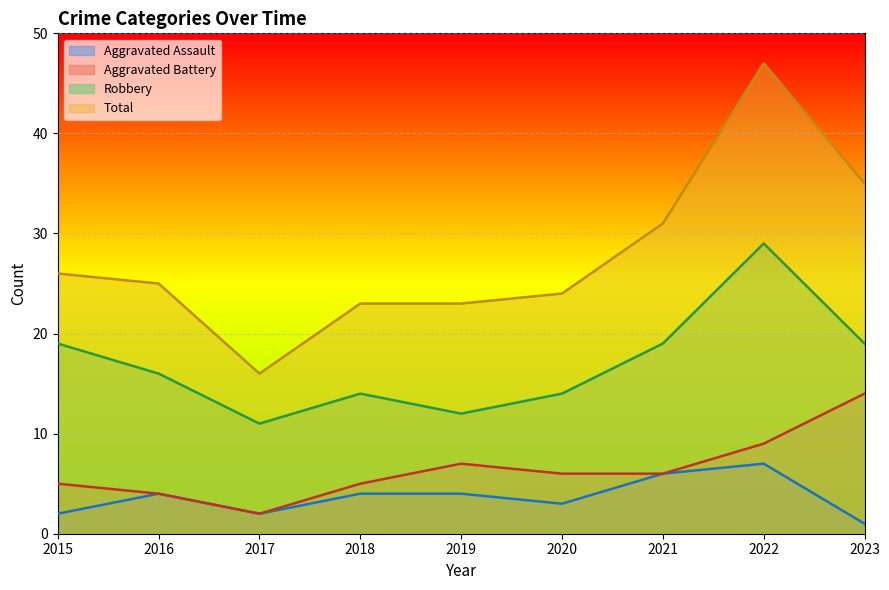

Between 2016 and 2021, which series saw the biggest shift?

Total